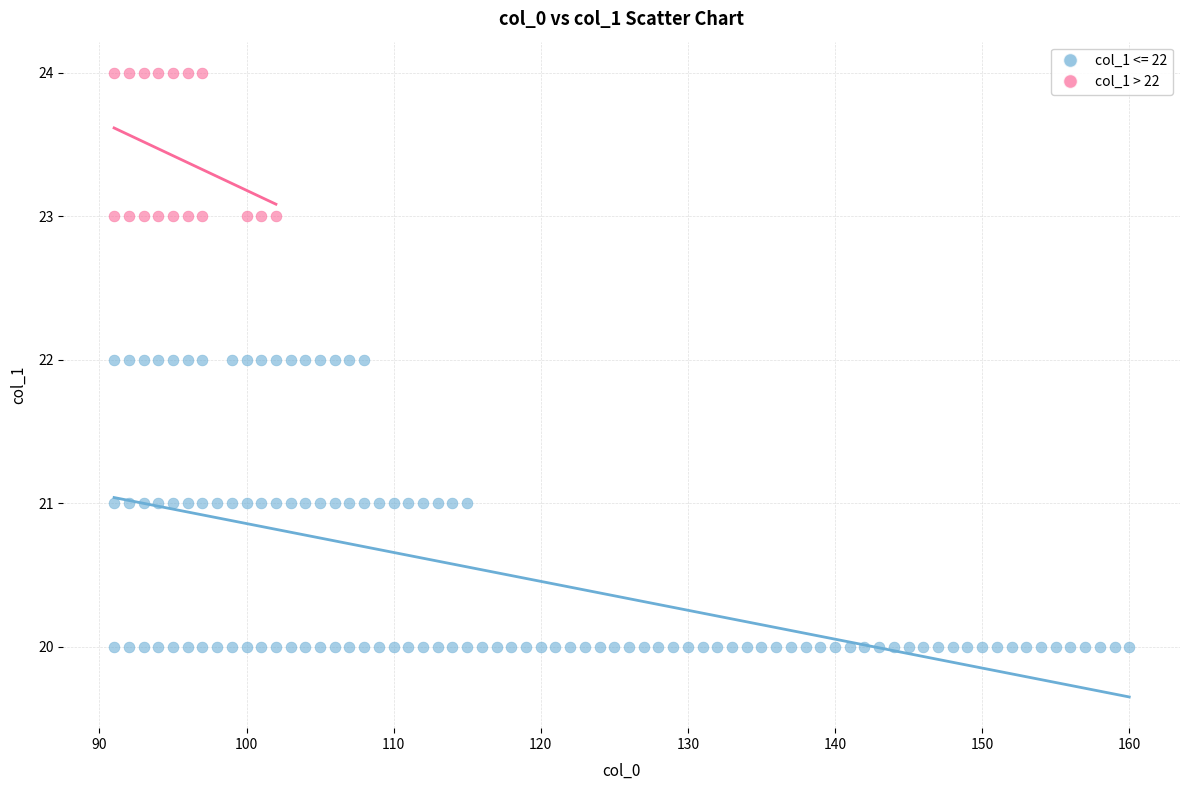

Which series reaches the maximum Y coordinate?

col_1 > 22